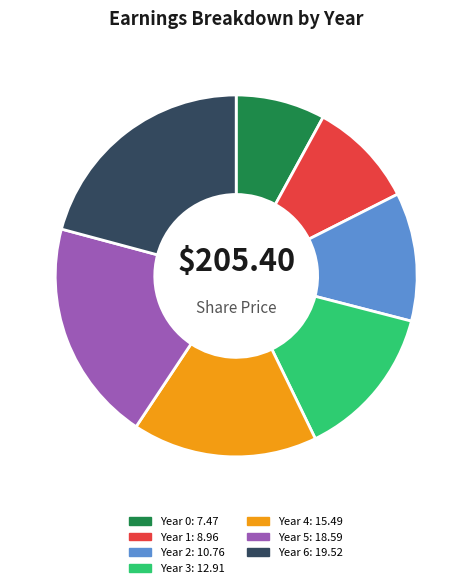

Which slice is the smallest?

Year 0